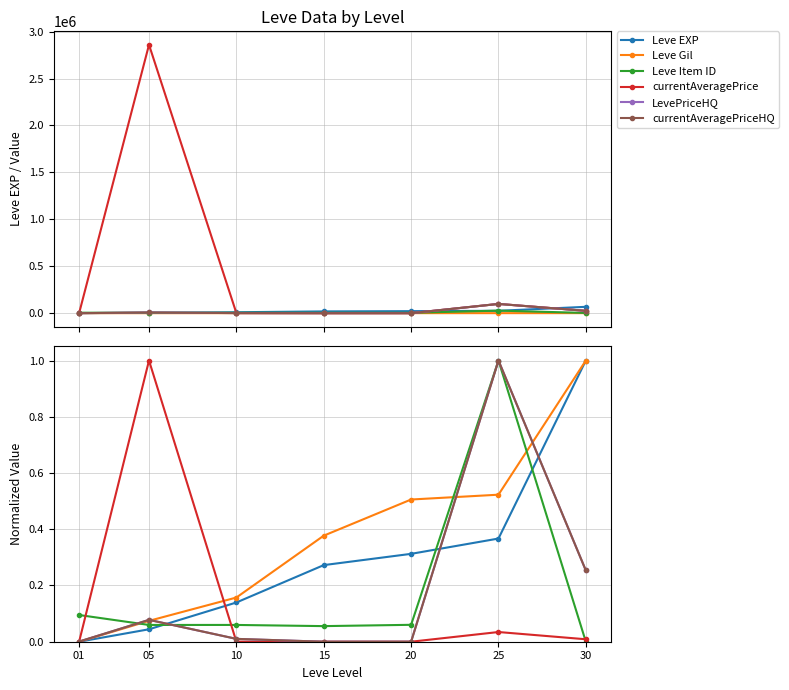

True or false: Leve Item ID has more than 2 points higher than both neighbors.

False